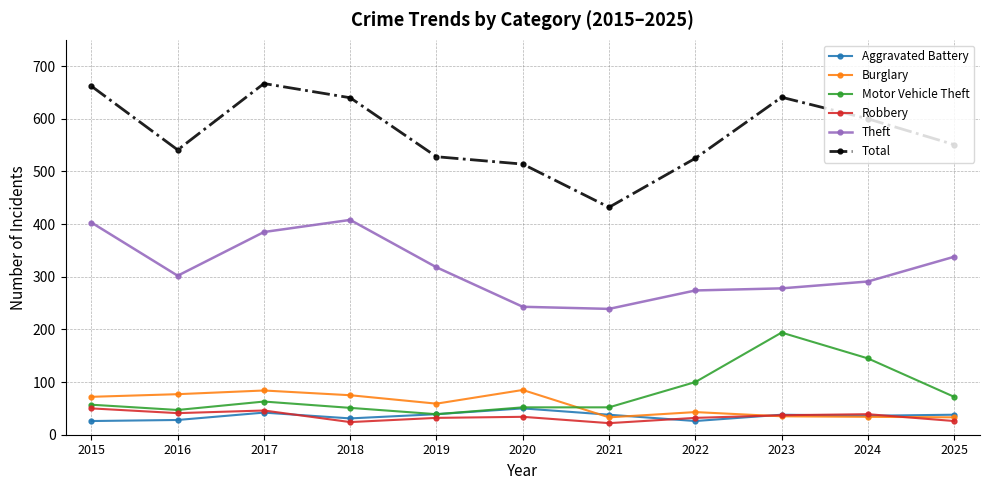

What is the average value of the Aggravated Battery series?

36